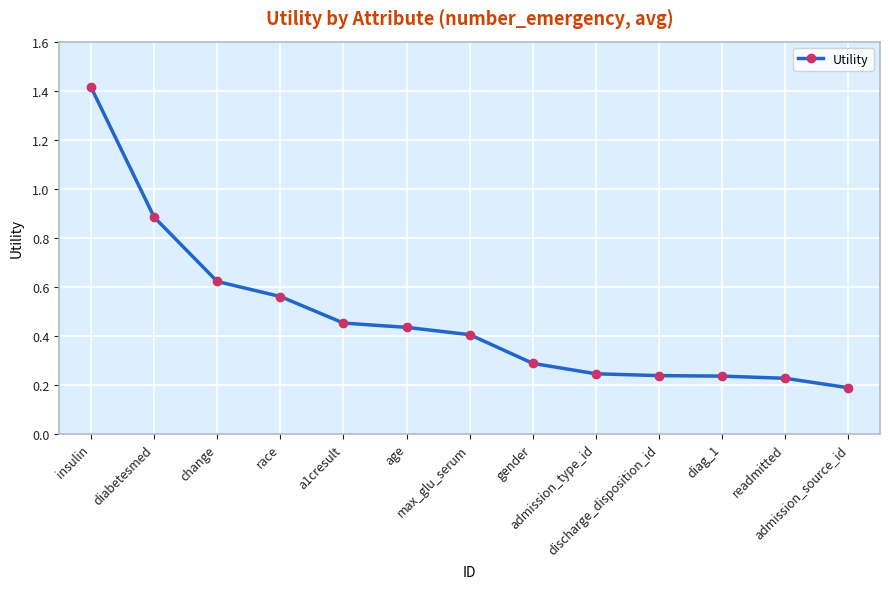

What is the difference between the maximum and minimum values?

1.2